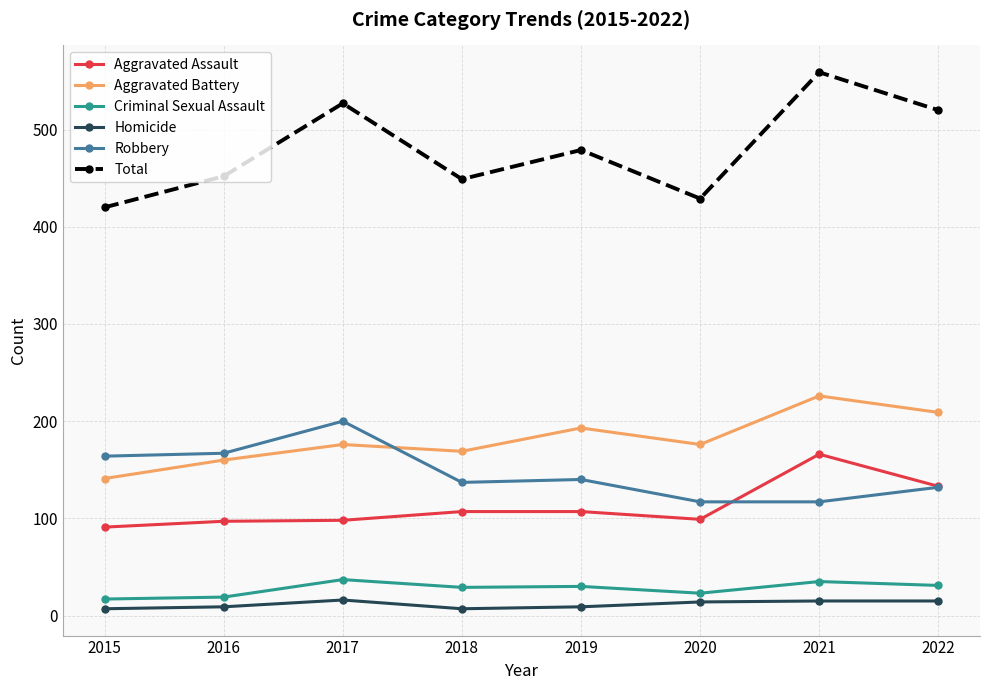

Which series has the widest spread of values?

Total